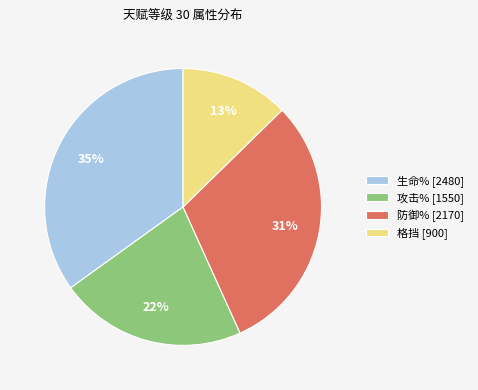

How many segments does this pie chart have?

4